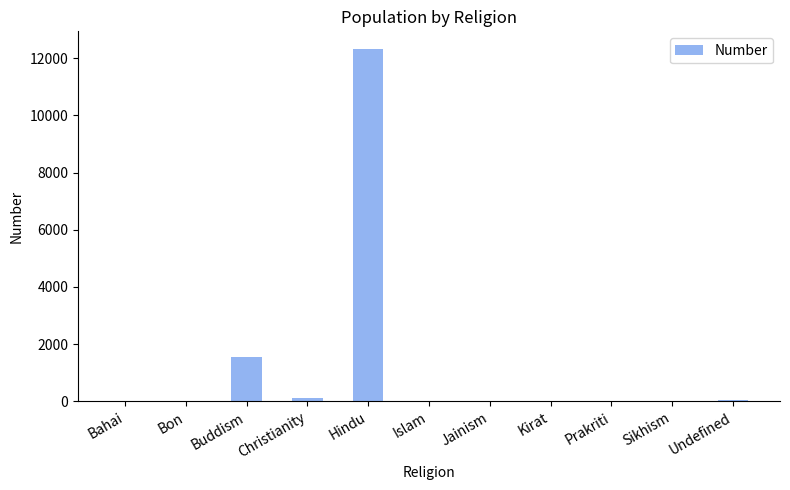

Where is the data nearest to the value 6160?

Buddism